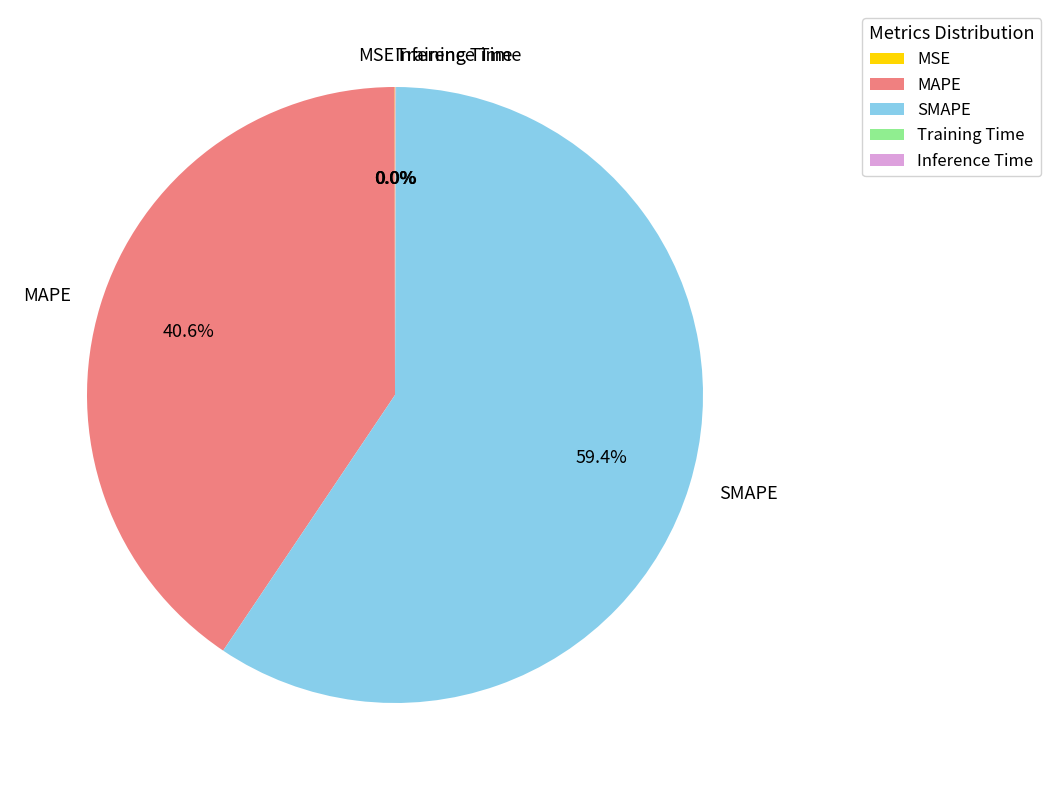

What is the largest slice in the pie chart?

SMAPE